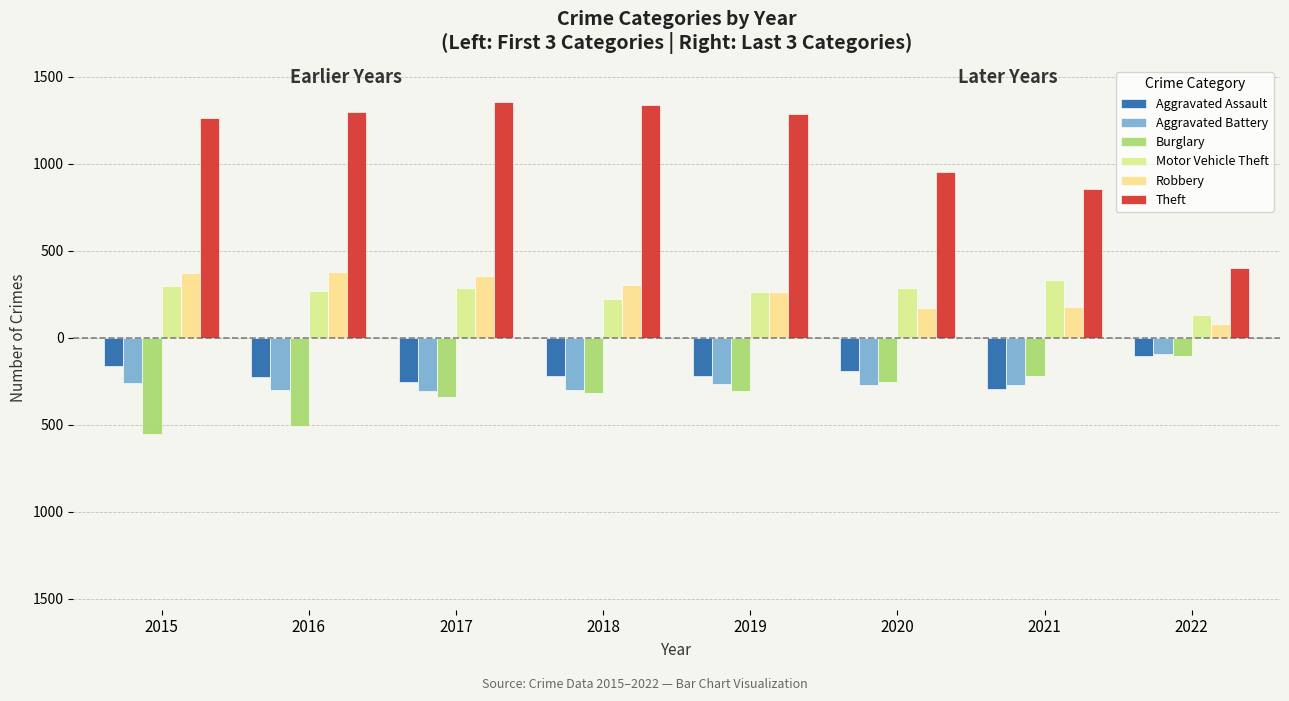

At which category is the sum across all series the highest?

2017